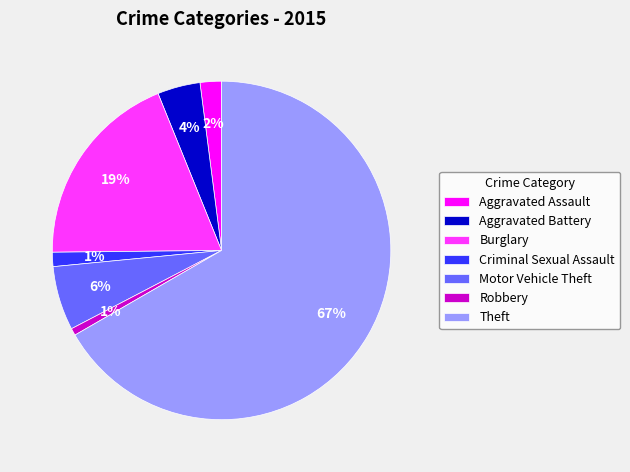

Which has a higher value, Aggravated Assault or Theft?

Theft